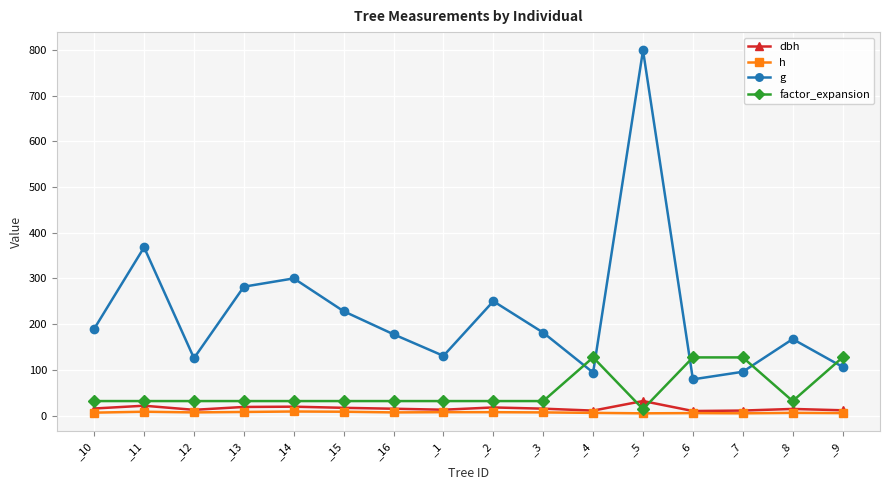

How many interior local valleys does the g series have?

4